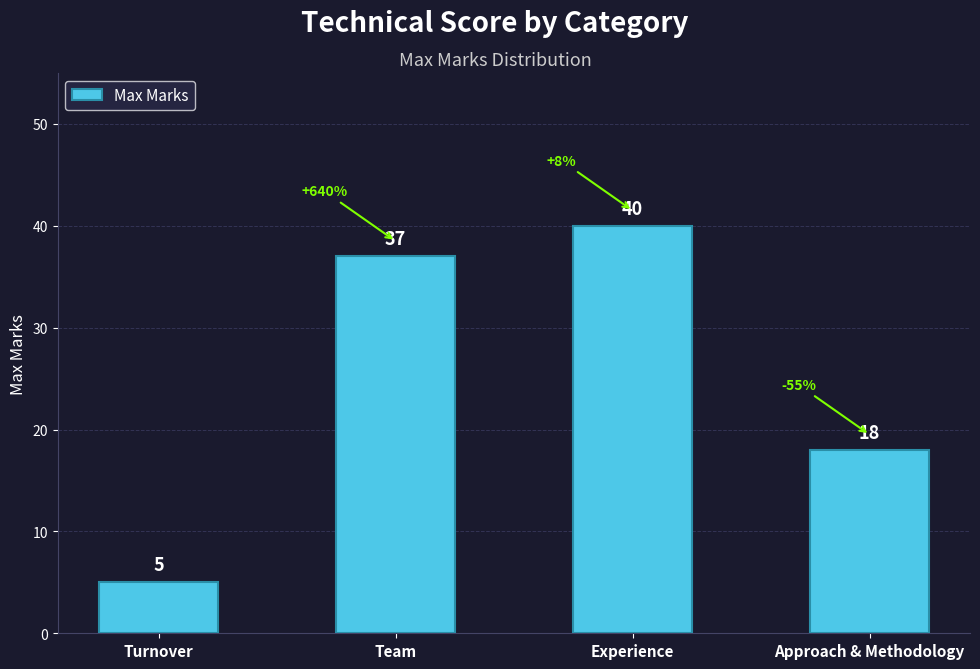

True or false: the data shows 5 at Turnover.

True